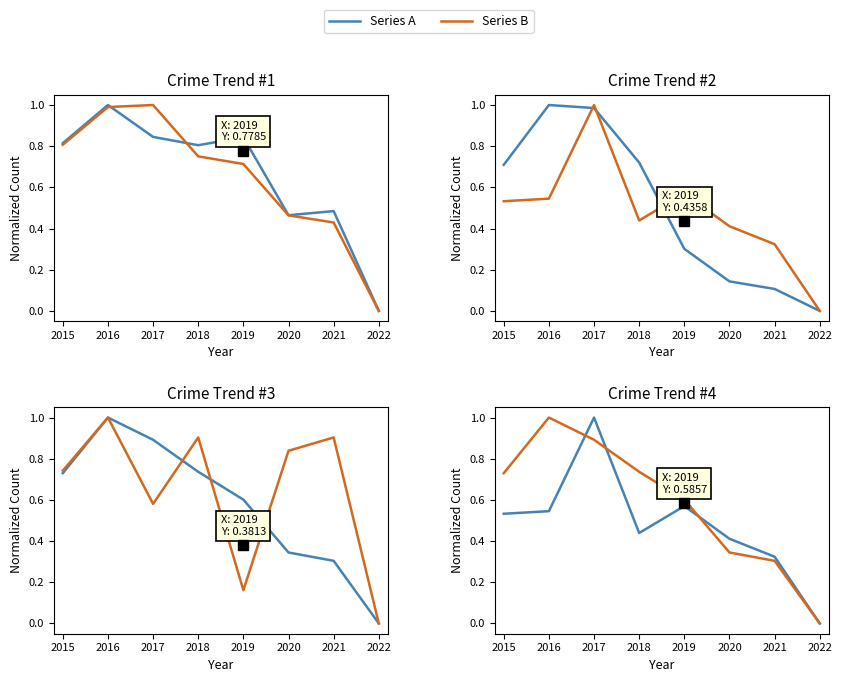

What is the difference between the maximum and minimum values in the Motor Vehicle Theft series?

1.0